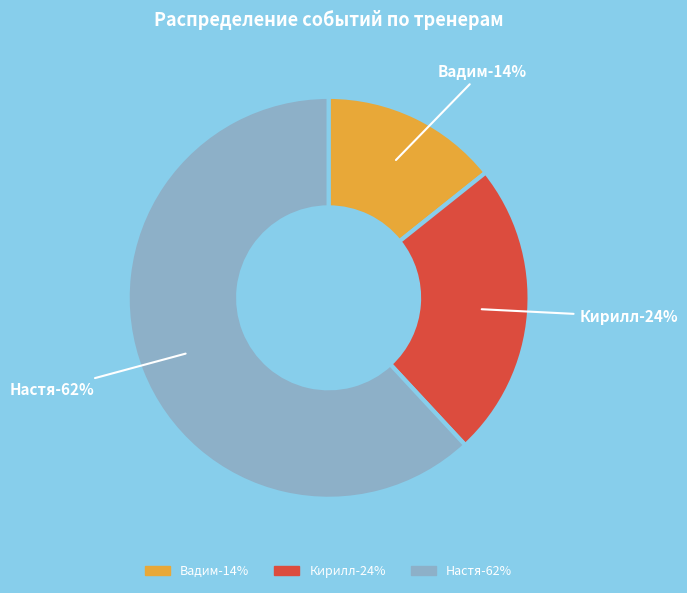

Does any single category account for the majority?

Yes